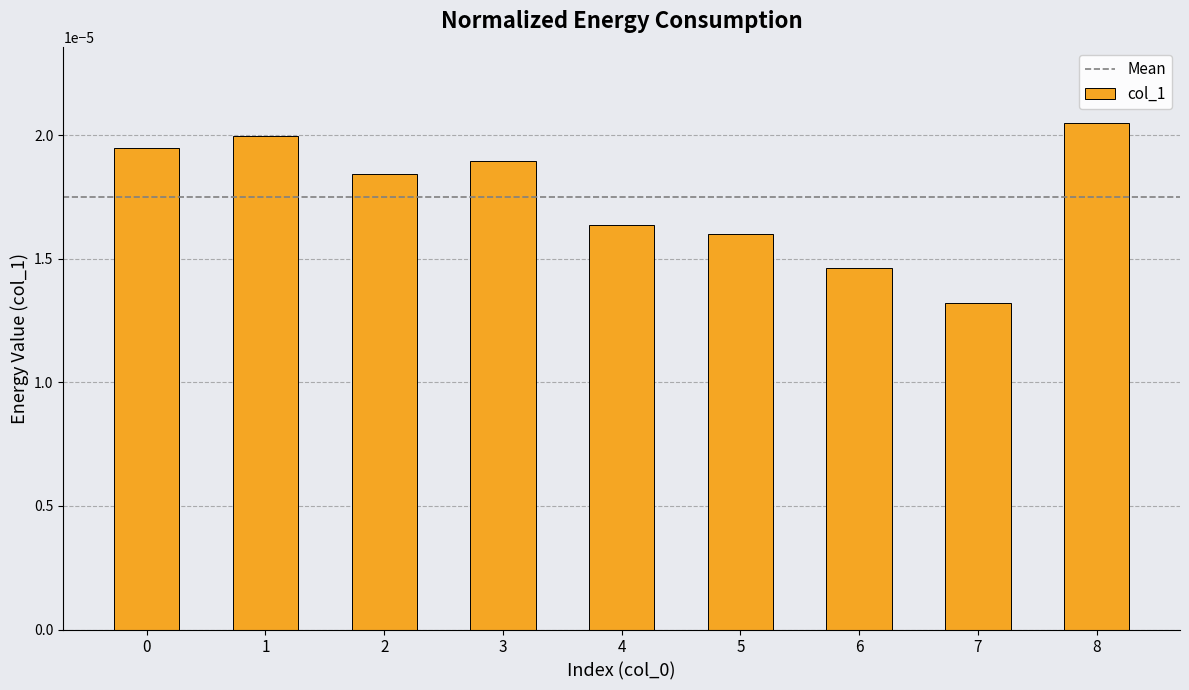

Count the number of categories in the chart.

9